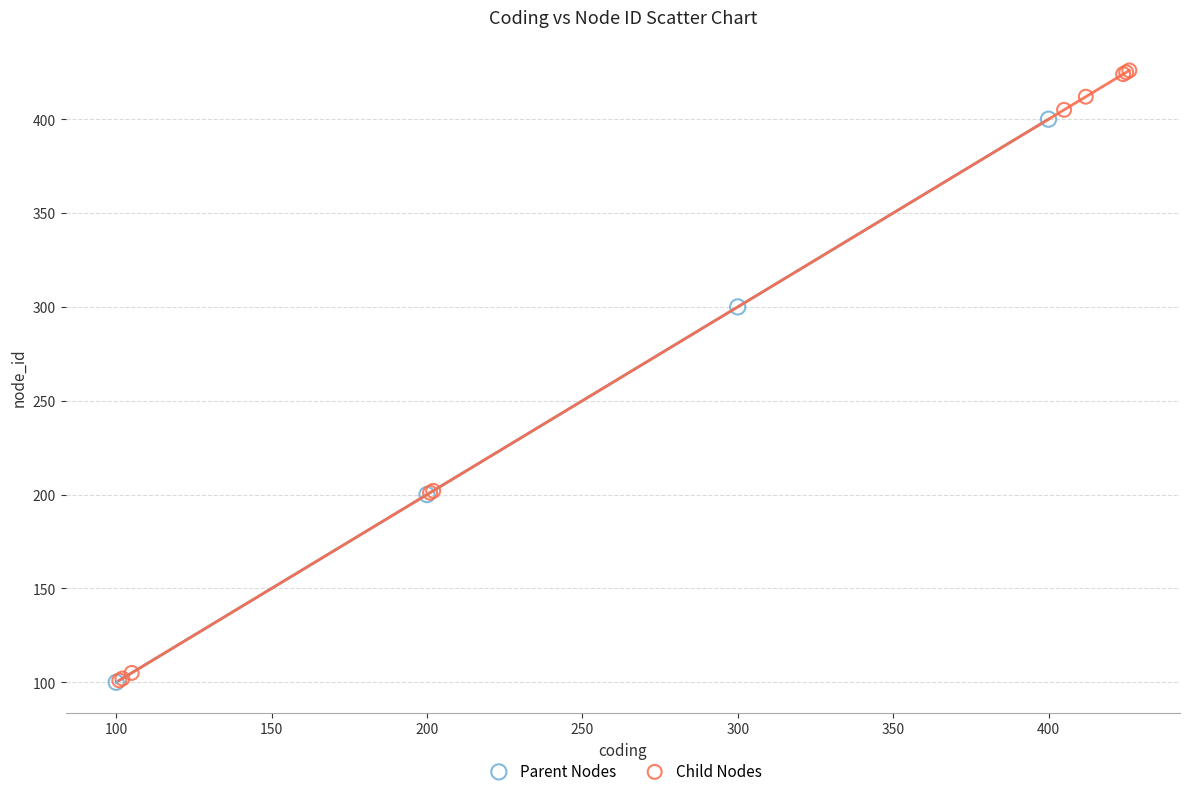

Which series has the largest Y range (max minus min)?

Child Nodes